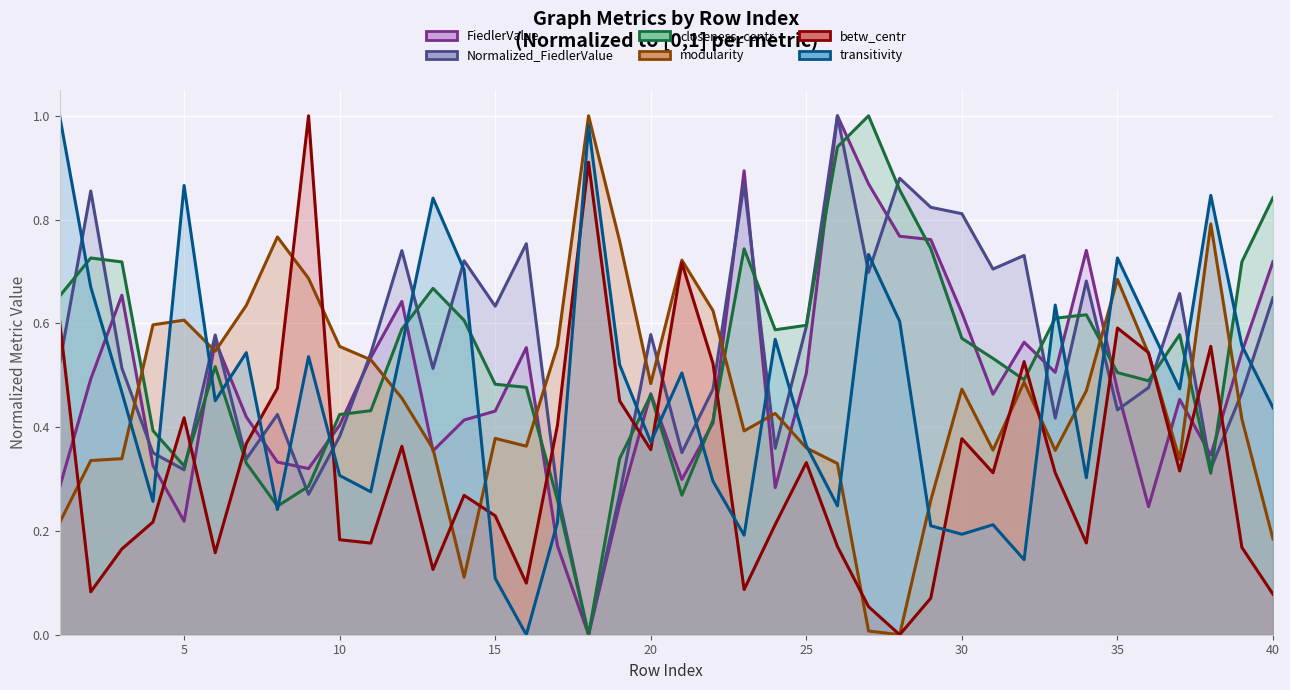

List the series in order of their peak value, highest first.

FiedlerValue (line), Normalized_FiedlerValue (line), closeness_centr (line), modularity (line), betw_centr (line), transitivity (line)